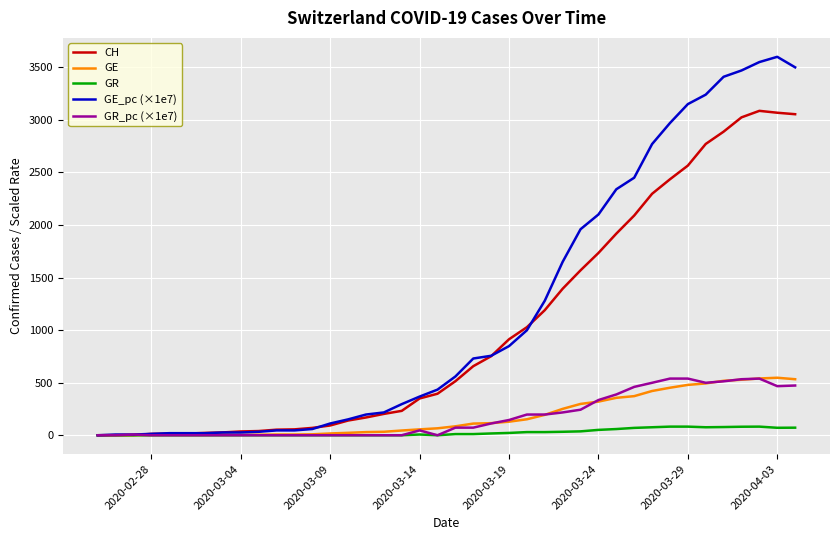

Count the number of data series in this chart.

5